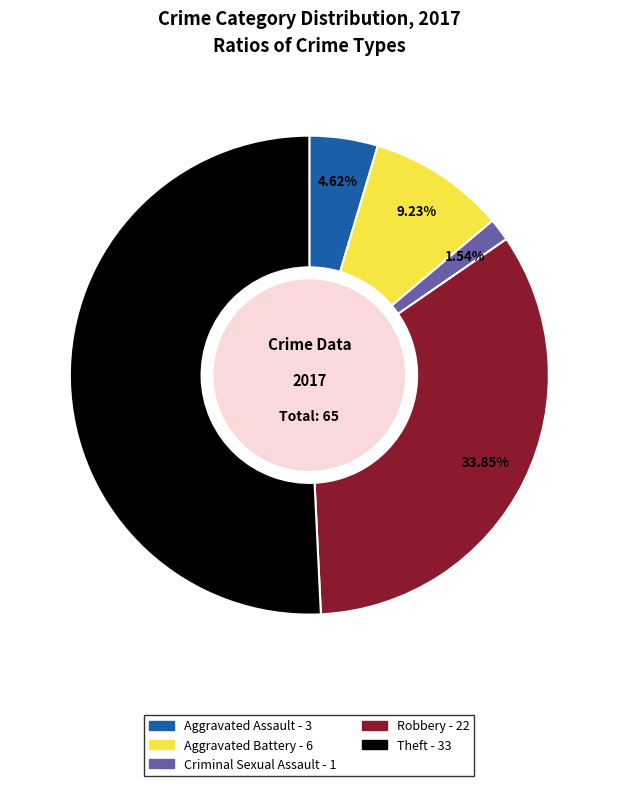

Is there any slice that represents more than half of the pie?

Yes